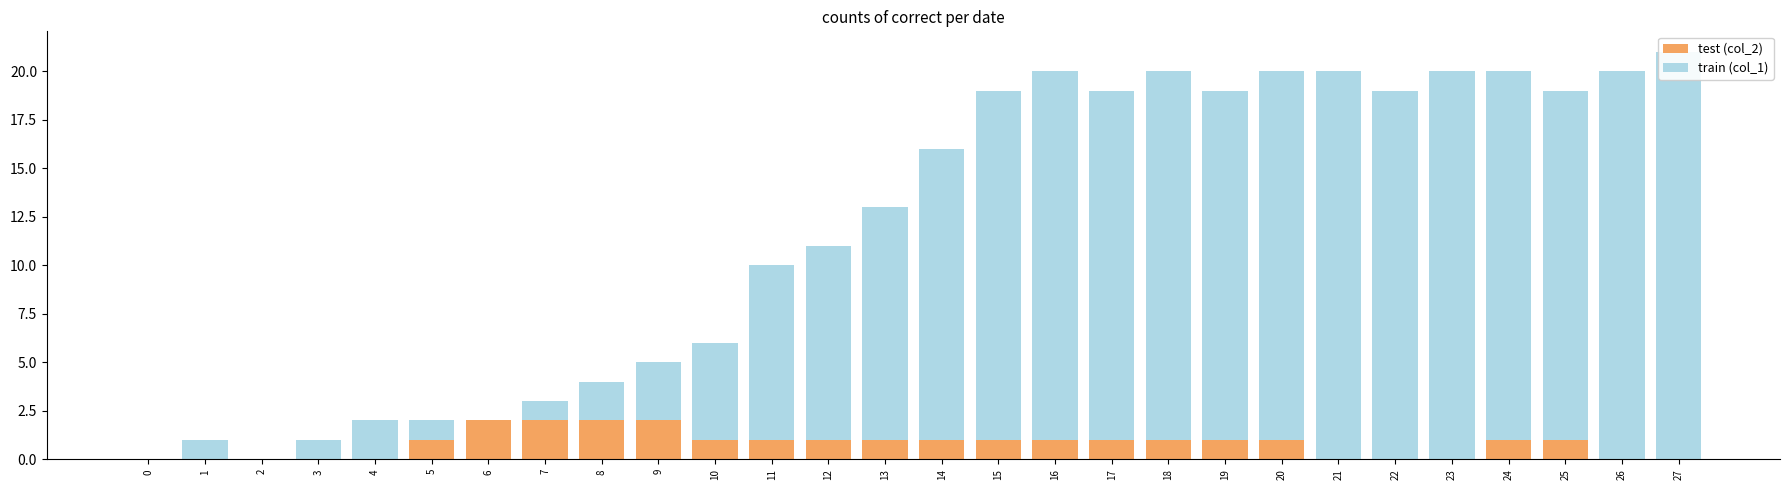

The train (col_1) series shows 2 at 7. True or false?

False